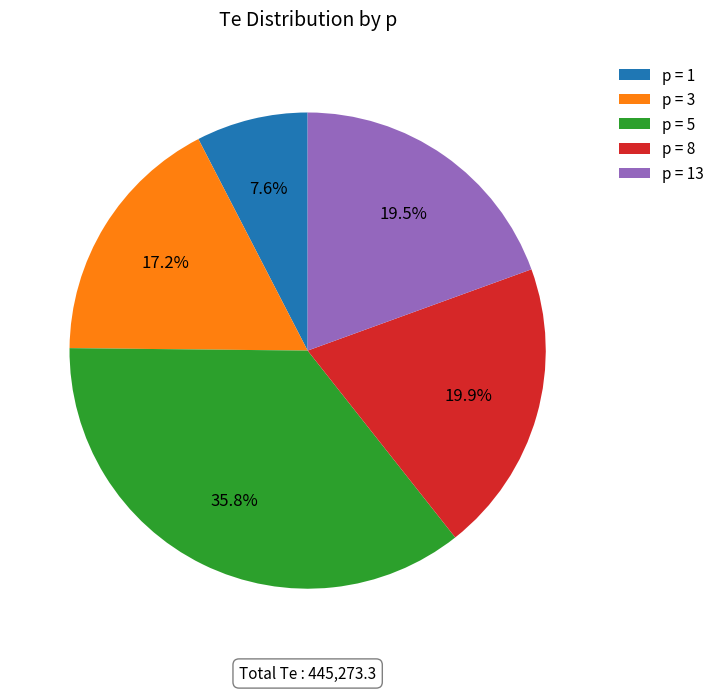

Does any single category account for the majority?

No